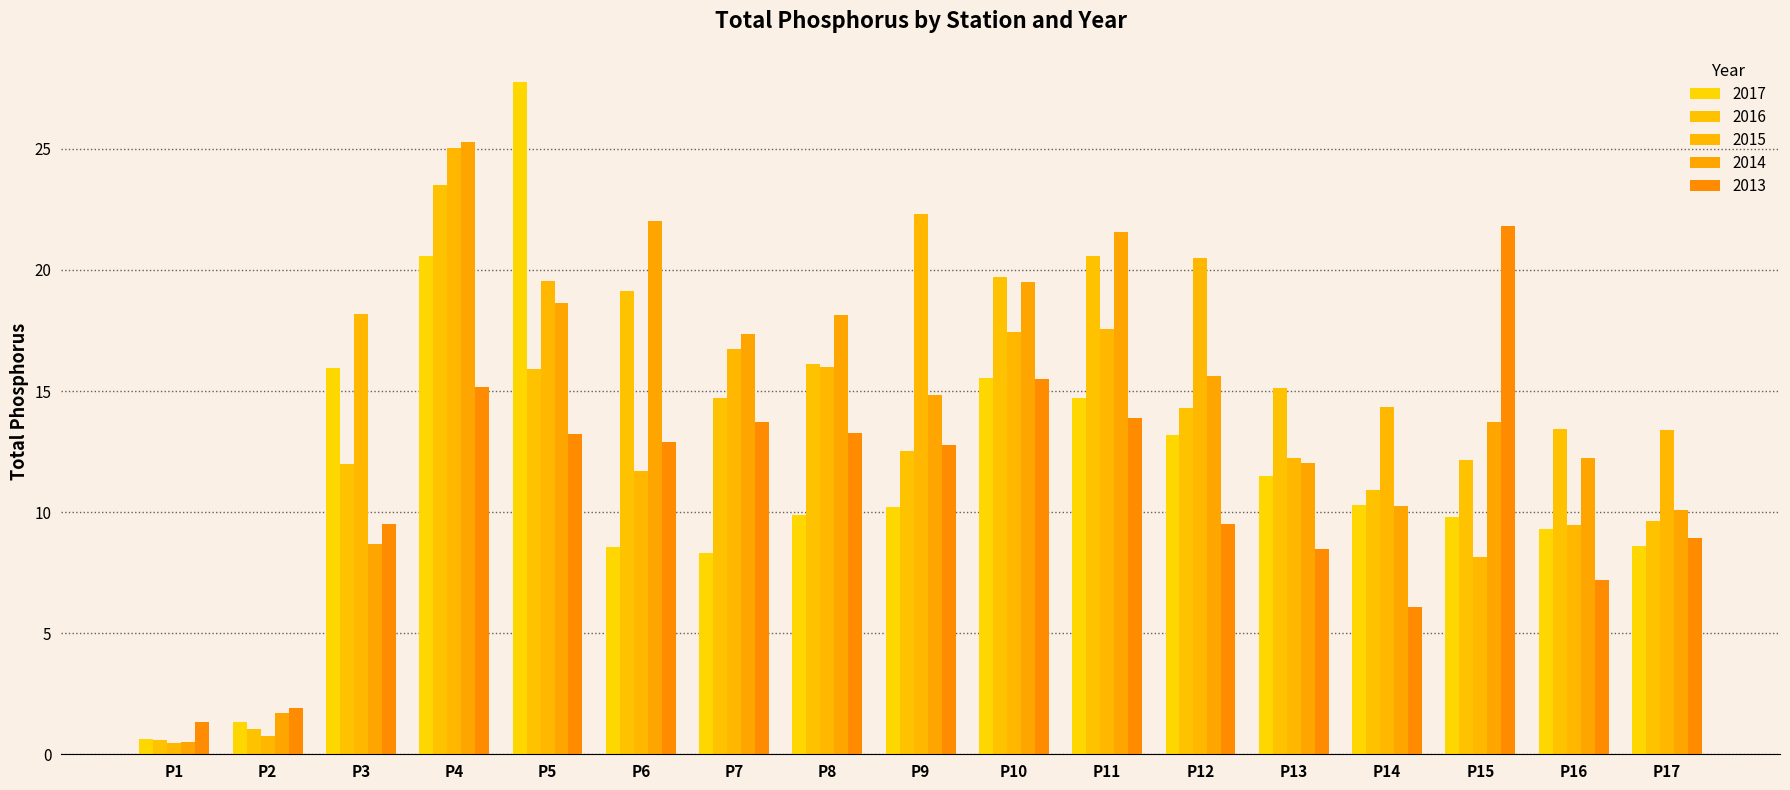

How many values in the 2013 series exceed 12?

9